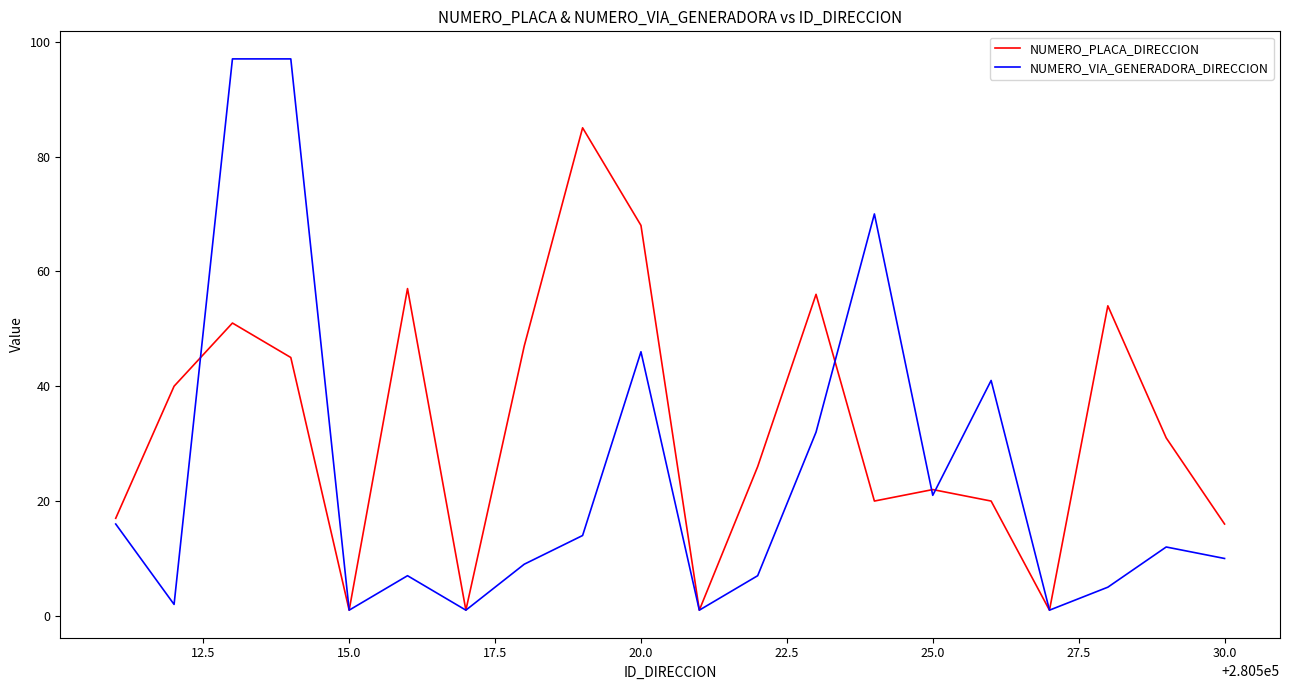

What is the lowest value of the NUMERO_VIA_GENERADORA_DIRECCION series?

1